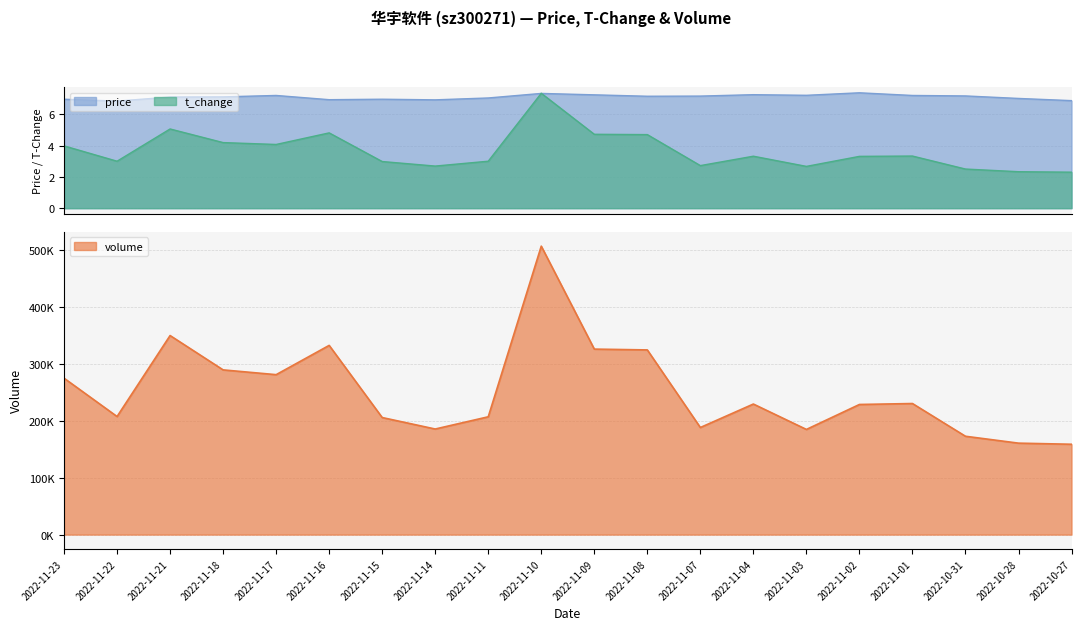

What is the minimum value for t_change?

2.3